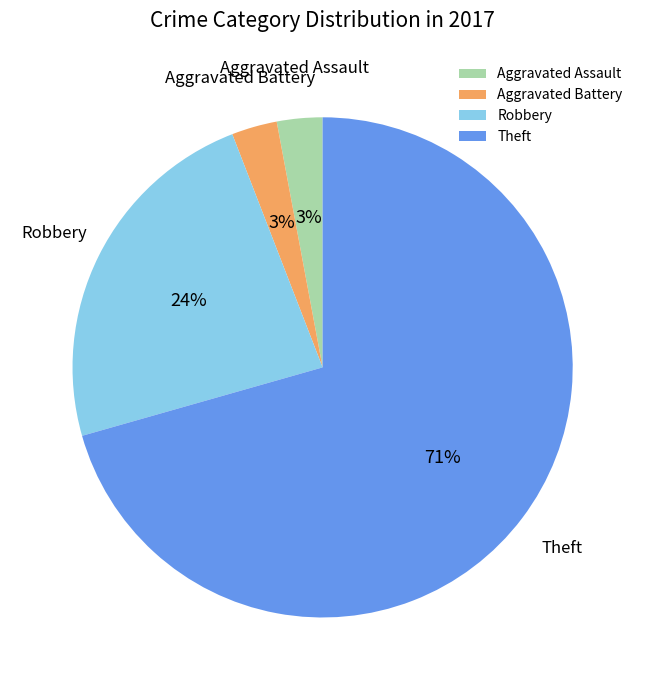

Between Robbery and Theft, which is larger?

Theft